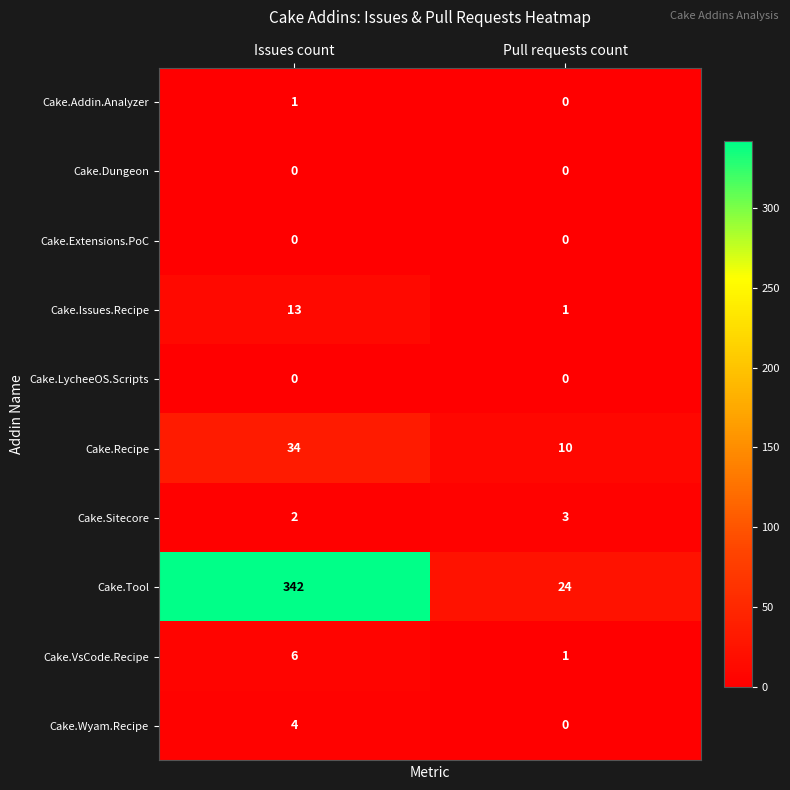

At how many categories does at least one series exceed 99?

1